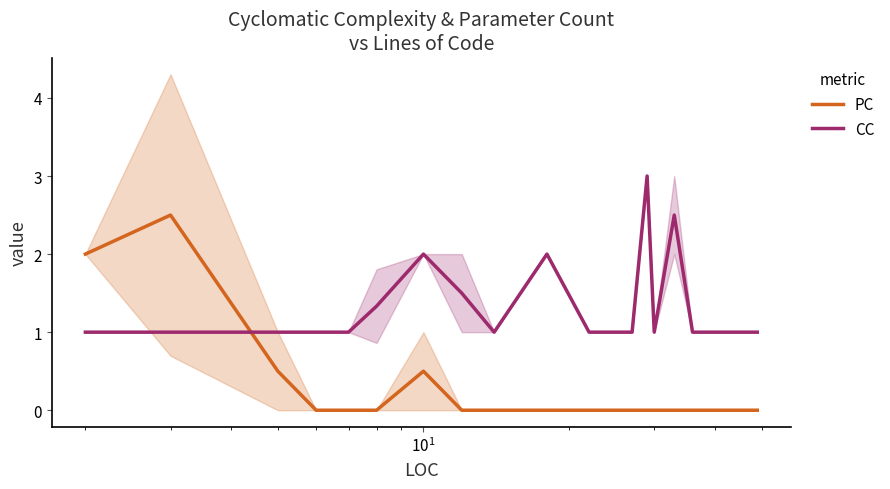

How many categories are shown in the chart?

24